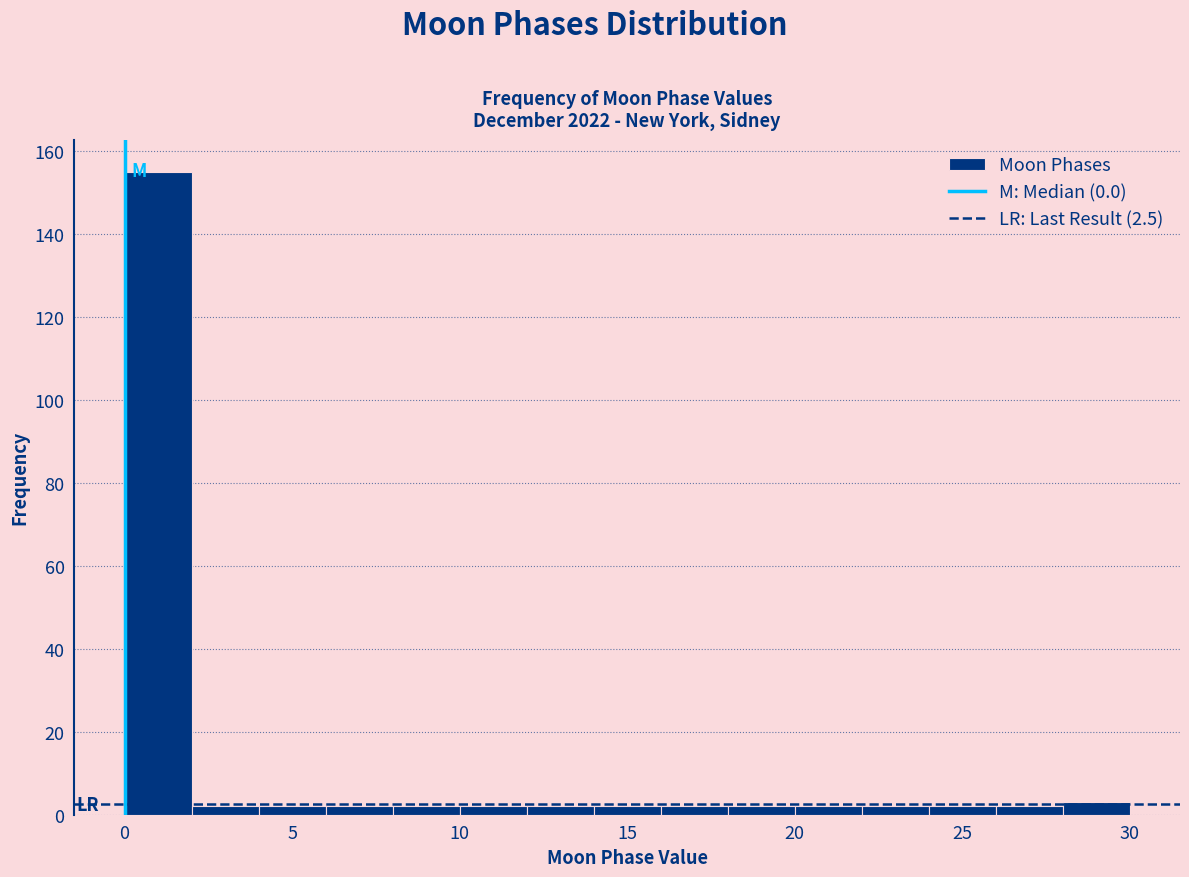

Reading left to right, list every bar in this chart as the range it spans on the x-axis followed by its height. The values are not printed on the chart, so give them approximately, as read against the axis.

0 to 2: 156
2 to 4: 2
4 to 6: 2
6 to 8: 2
8 to 10: 2
10 to 12: 2
12 to 14: 2
14 to 16: 2
16 to 18: 2
18 to 20: 2
20 to 22: 2
22 to 24: 2
24 to 26: 2
26 to 28: 2
28 to 30: 4